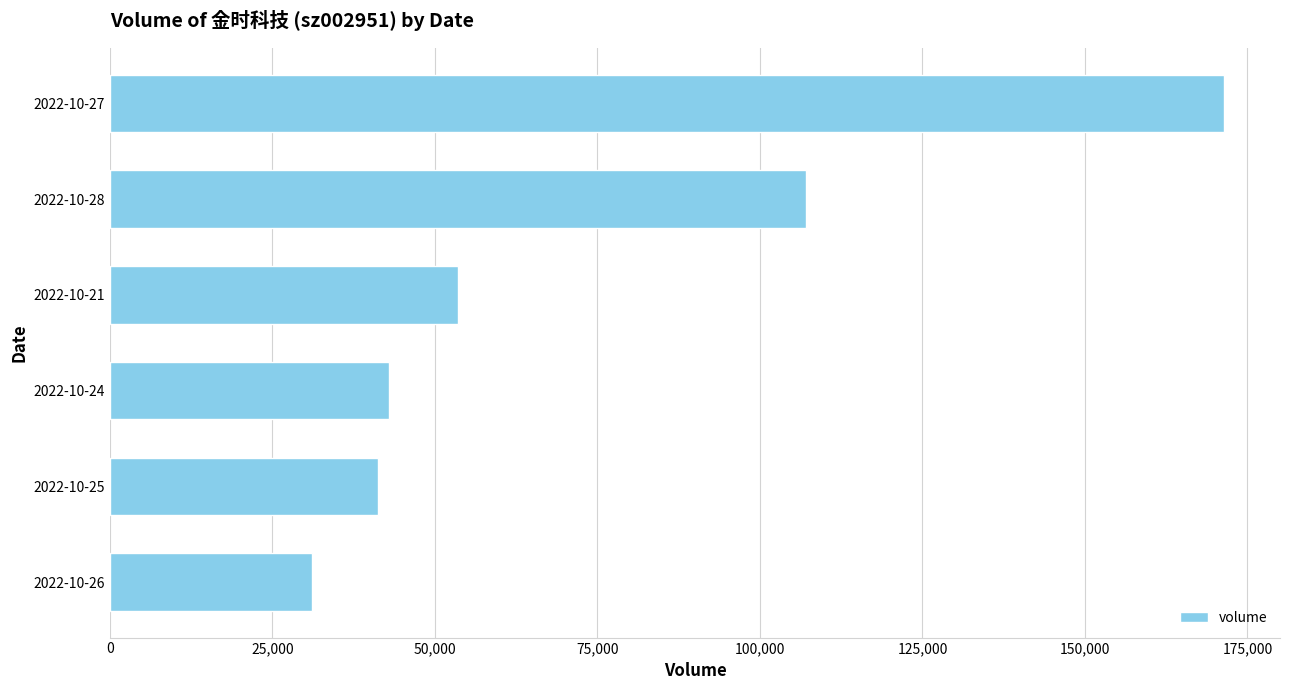

Reading bottom to top, list all the values displayed in this chart.

31043	41237	42913	53547	107016	171433